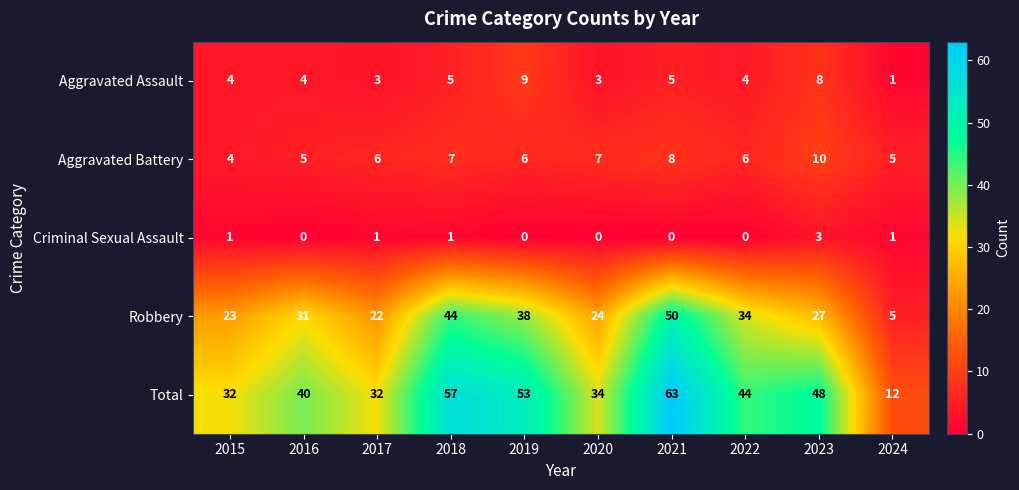

What is the maximum value shown in the chart?

63